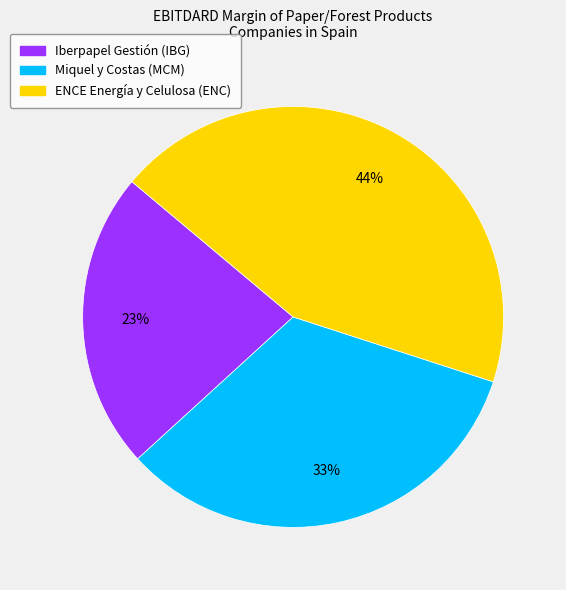

To the nearest percent, what is the average slice percentage?

33%